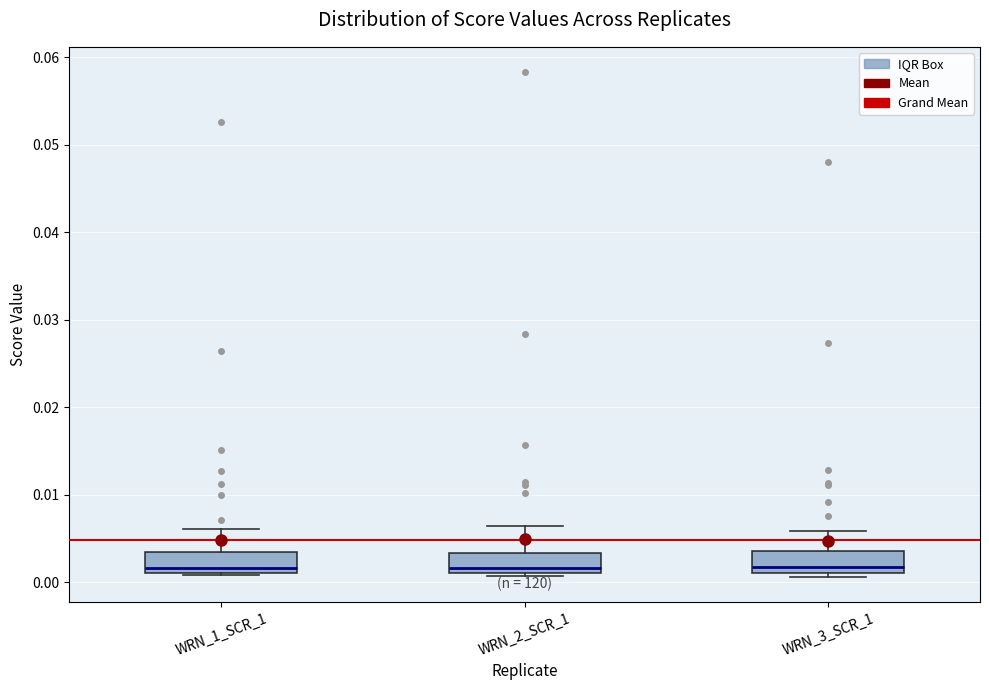

Reading left to right, transcribe this box plot: for each box, give where its median line is, the range the box spans, and where its two whiskers end, as read against the y-axis. The values are not printed on the chart, so give them approximately, as read against the axis.

WRN_1_SCR_1: median 0.002, box 0.001 to 0.003, whiskers 0.001 to 0.006
WRN_2_SCR_1: median 0.002, box 0.001 to 0.003, whiskers 0.001 (just below the box's lower edge) to 0.006
WRN_3_SCR_1: median 0.002, box 0.001 to 0.004, whiskers 0.001 (just below the box's lower edge) to 0.006